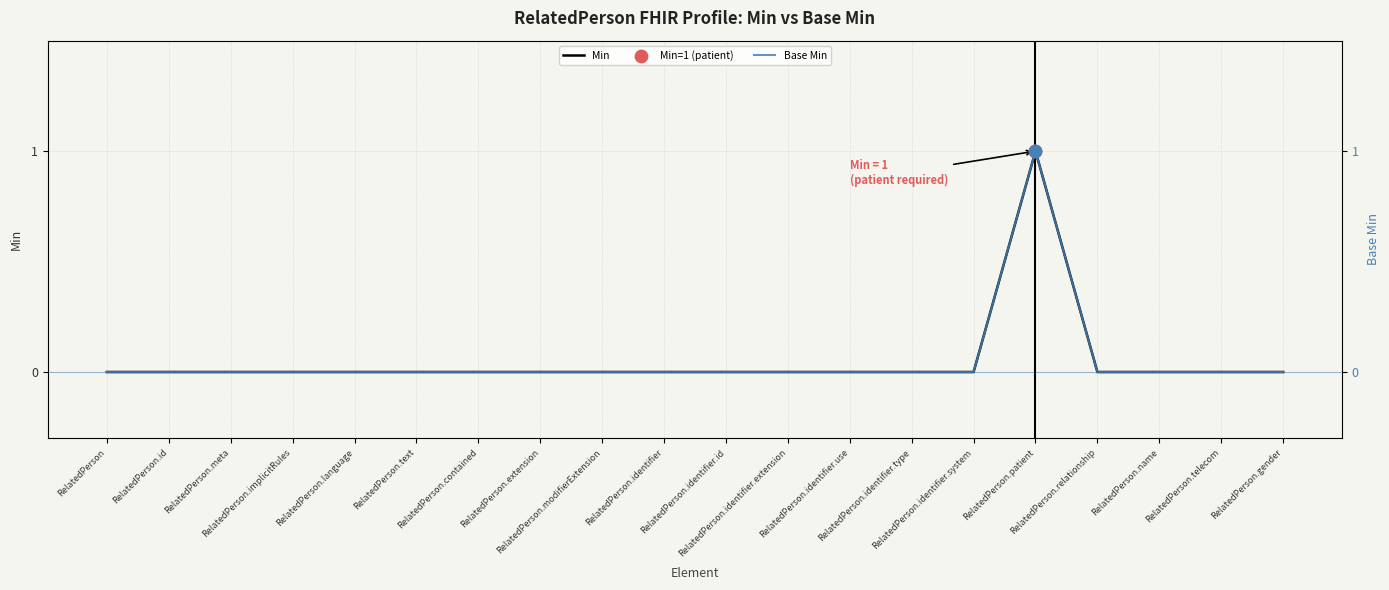

Is the value of Min at RelatedPerson.identifier.extension greater than the value of Base Min at RelatedPerson.gender?

No